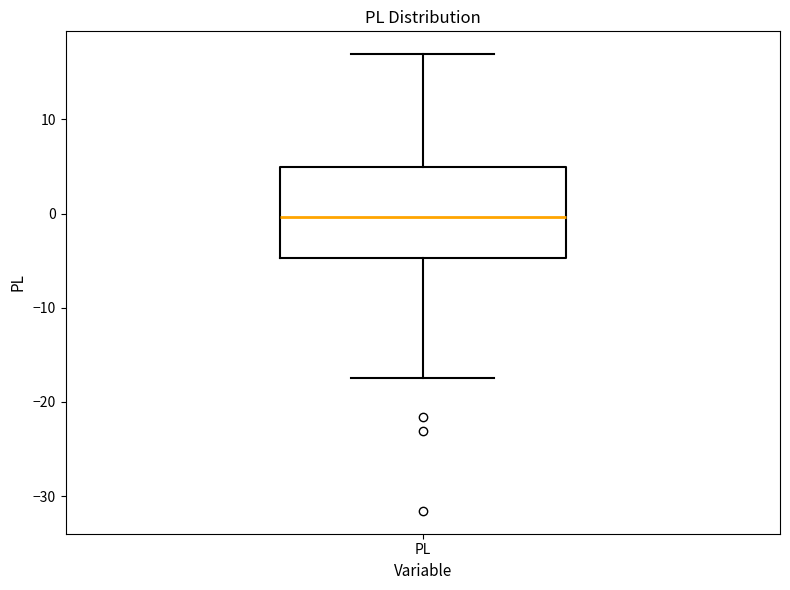

Transcribe this box plot: give where the median line is, the range the box spans, and where the two whiskers end, as read against the y-axis. The values are not printed on the chart, so give them approximately, as read against the axis.

median 0, box -5 to 5, whiskers -17 to 17